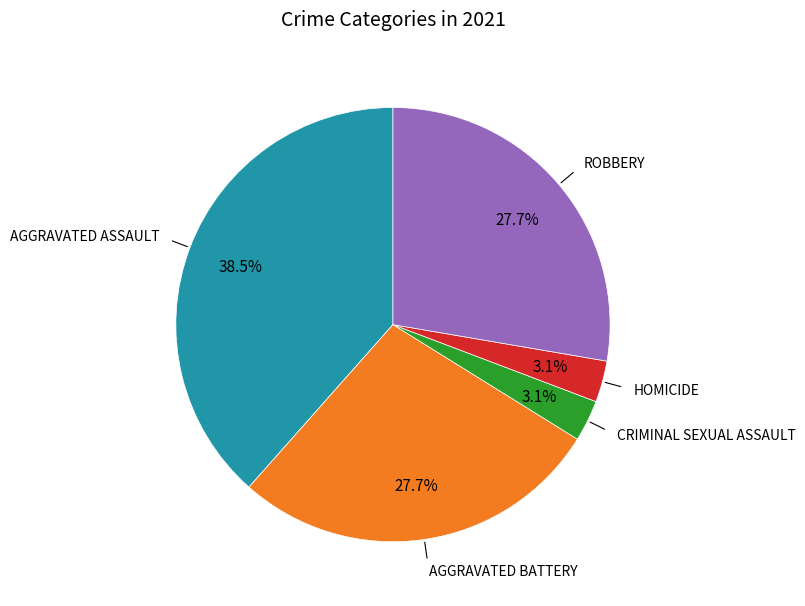

Is there a majority slice in this chart?

No